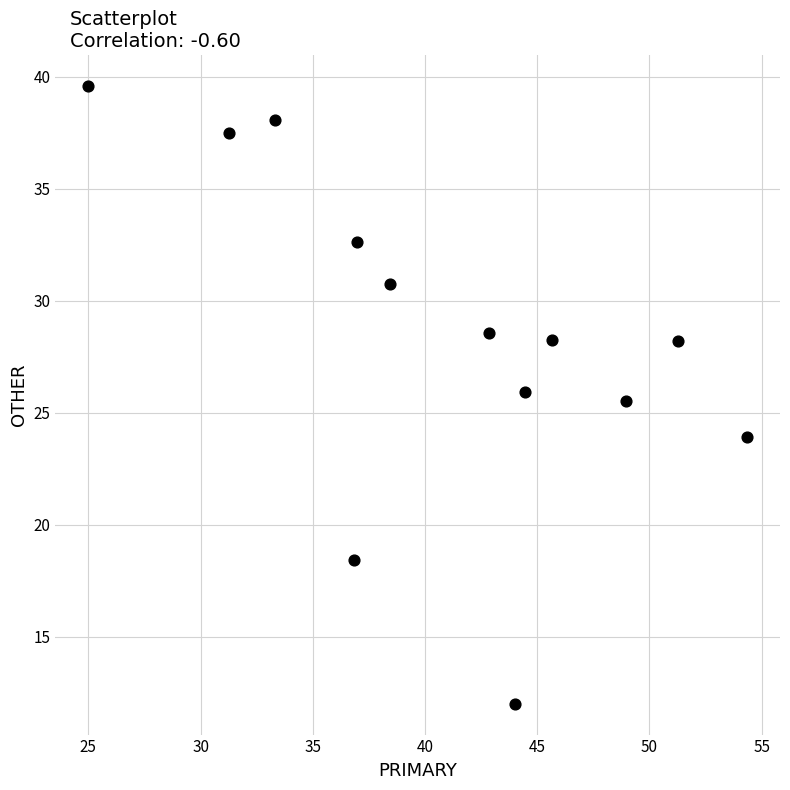

What is the range of Y values (max minus min)?

27.6